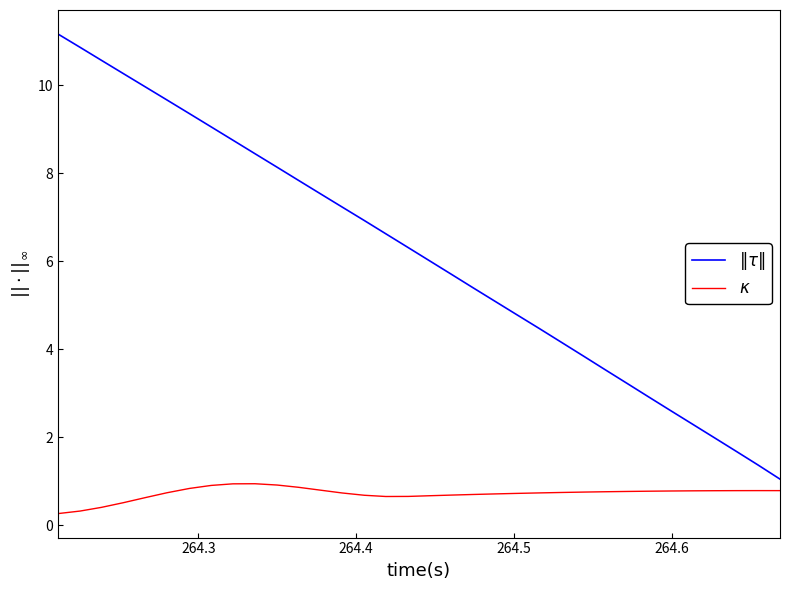

What is the minimum value shown in the chart?

0.3